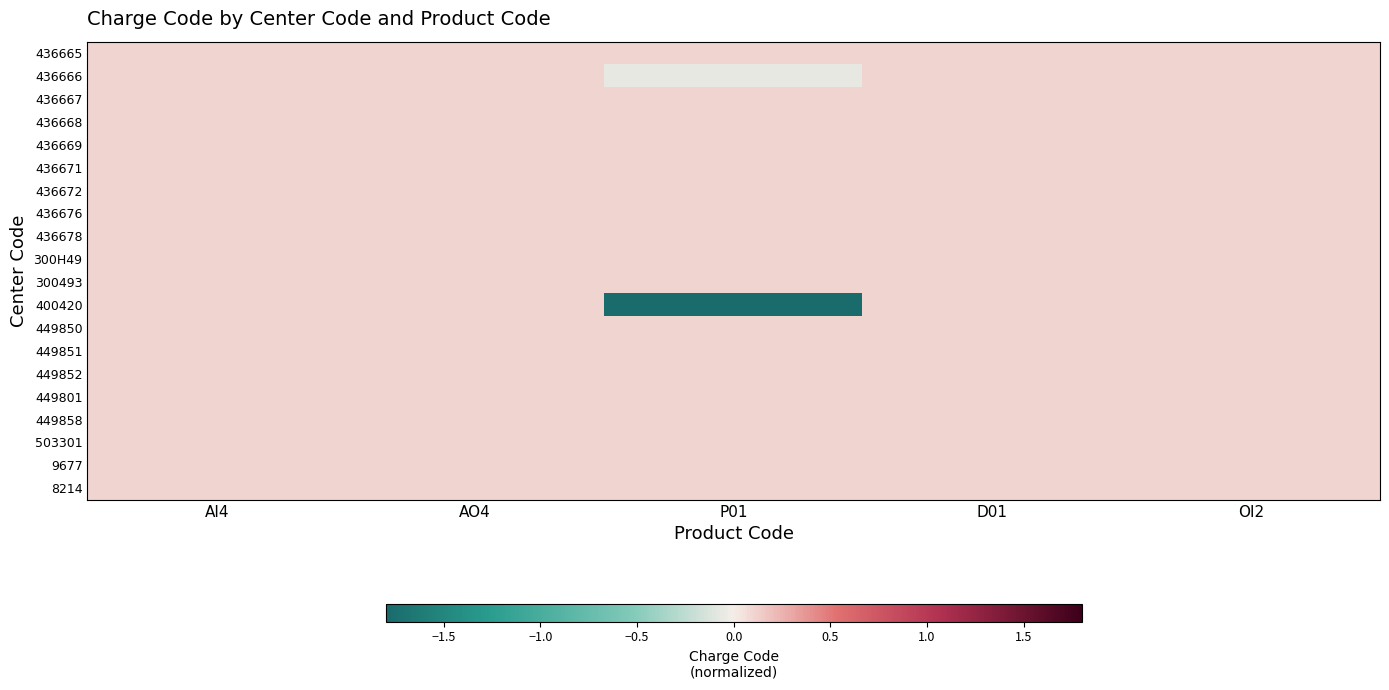

Between AI4 and AO4, which is larger?

AI4